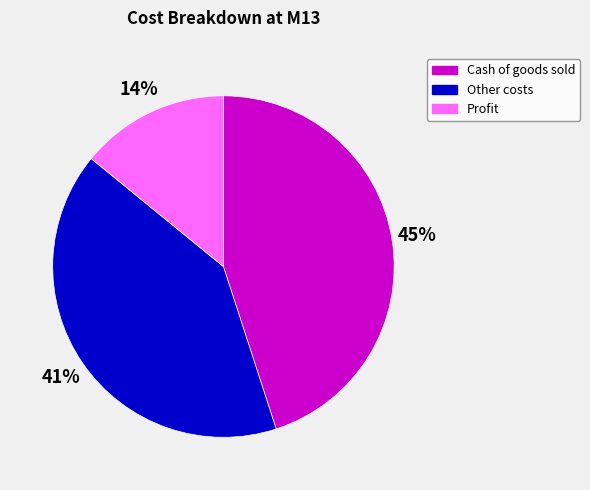

Is there any slice that represents more than half of the pie?

No